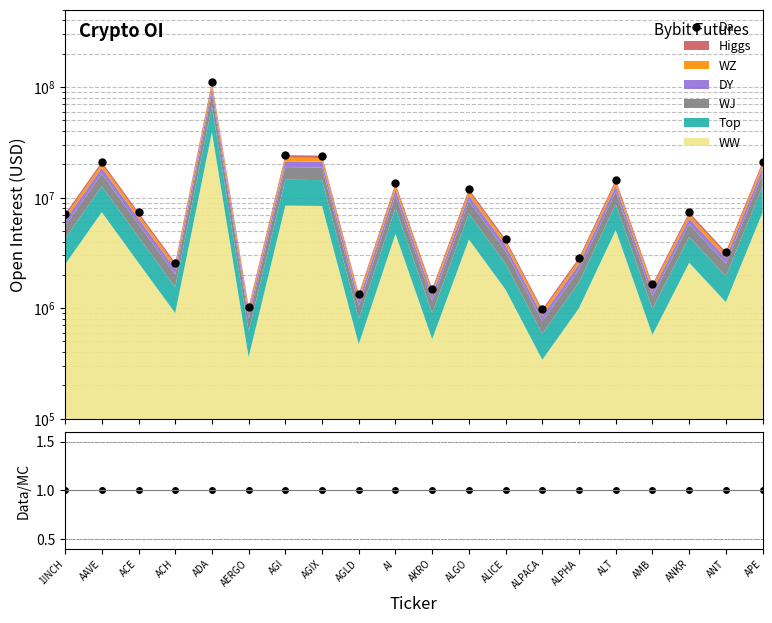

Between AI and ACH, which is larger?

AI